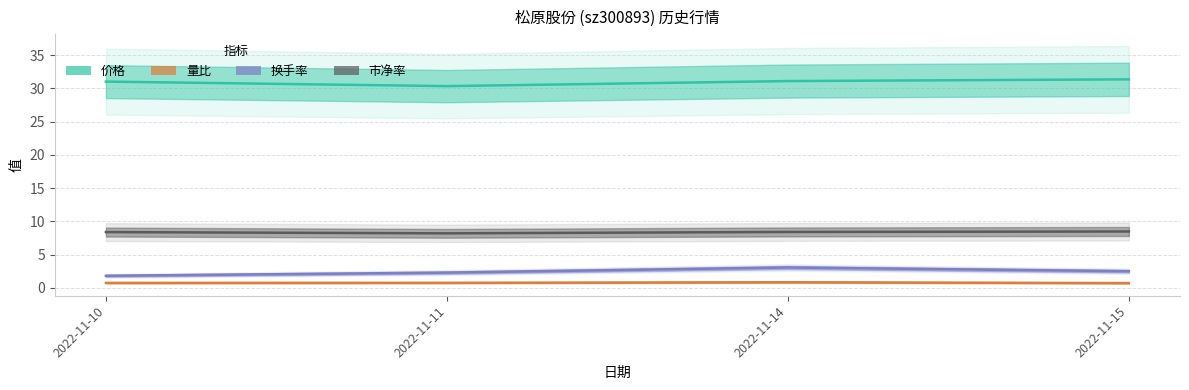

Reading left to right, what are all the values shown in this chart?

价格: 31.0	30.4	31.1	31.4
量比: 0.7	0.7	0.8	0.7
换手率: 1.8	2.3	3.0	2.5
市净率: 8.4	8.2	8.4	8.5